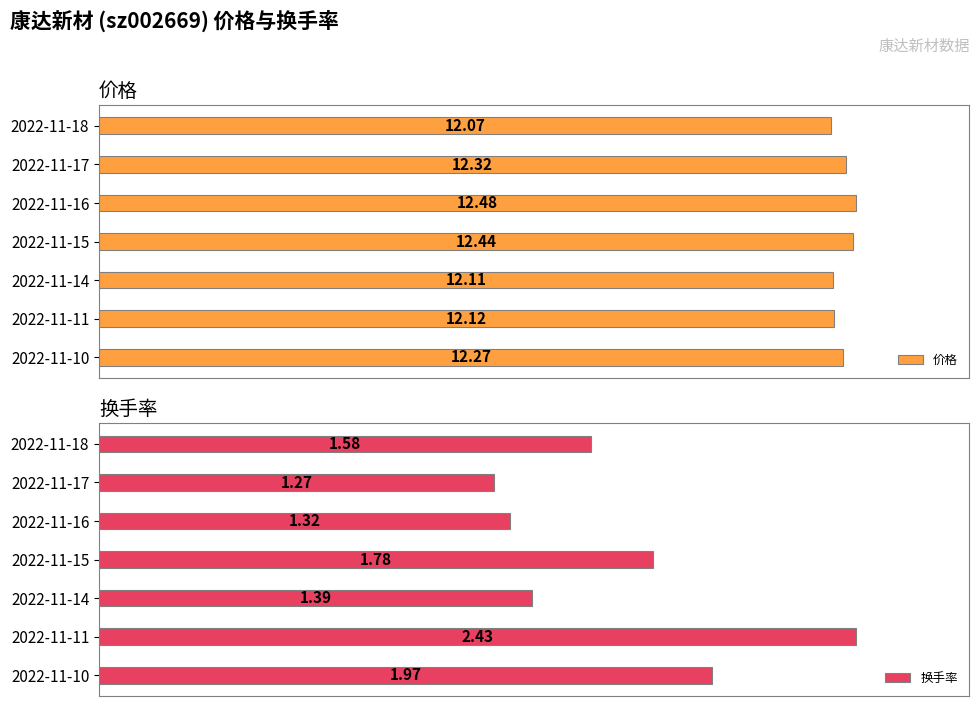

Which series has the largest total across all categories?

价格